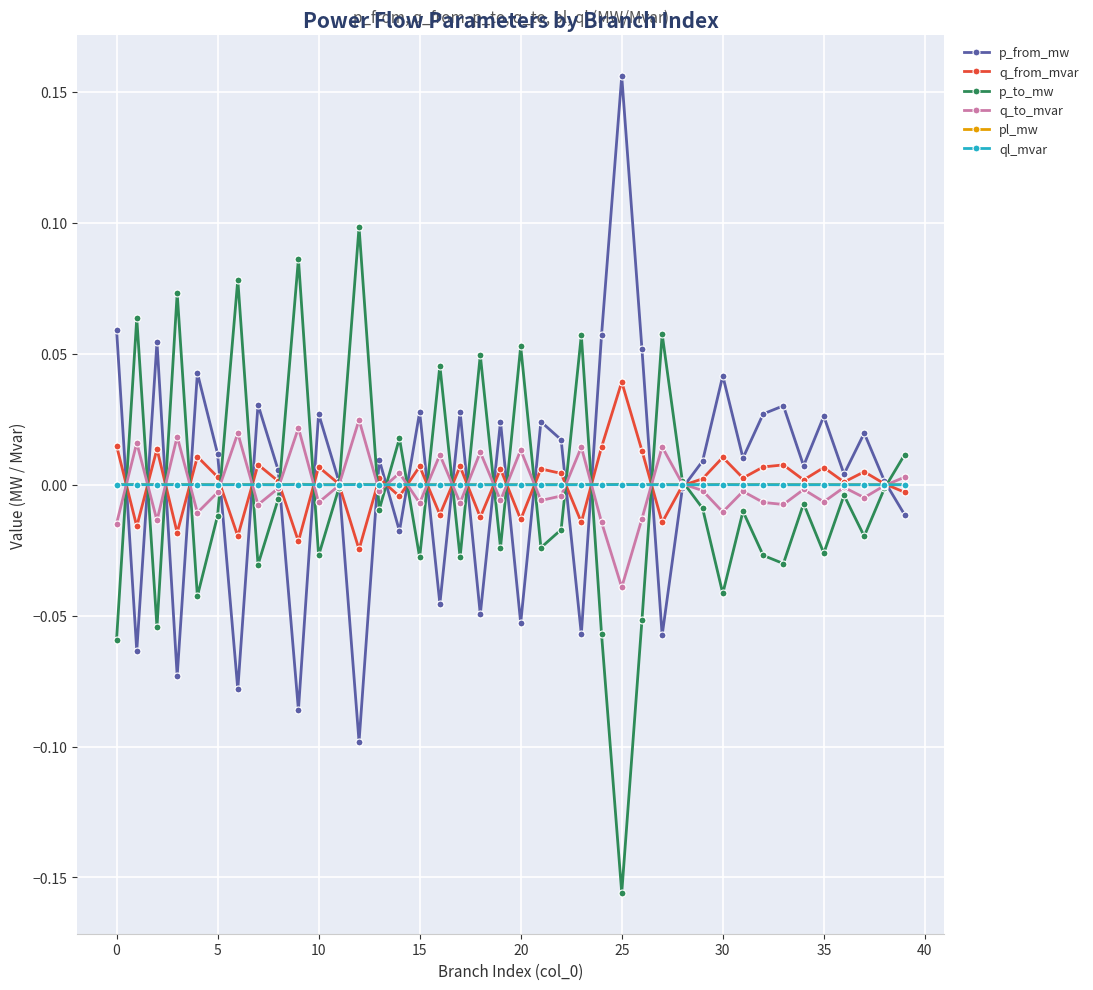

In q_to_mvar, how many points are higher than both neighbors (excluding endpoints)?

14